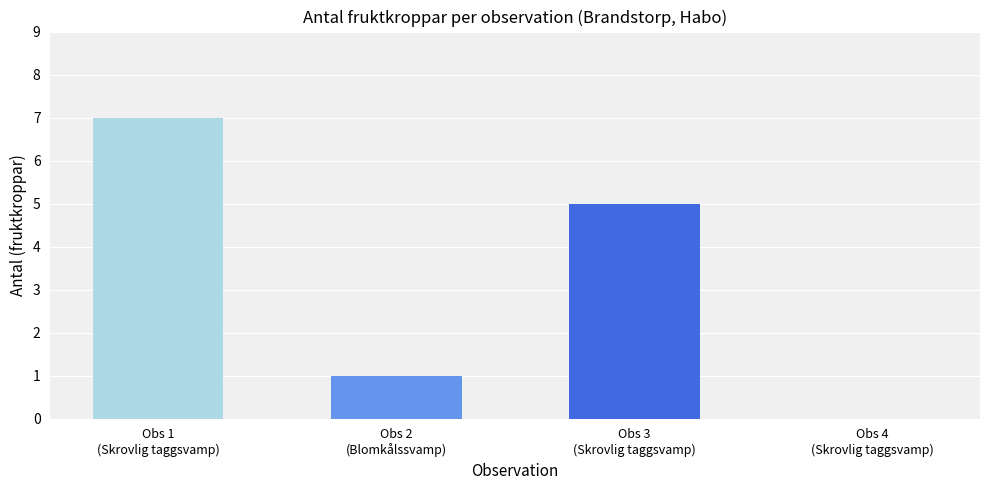

What is the greatest value displayed?

7